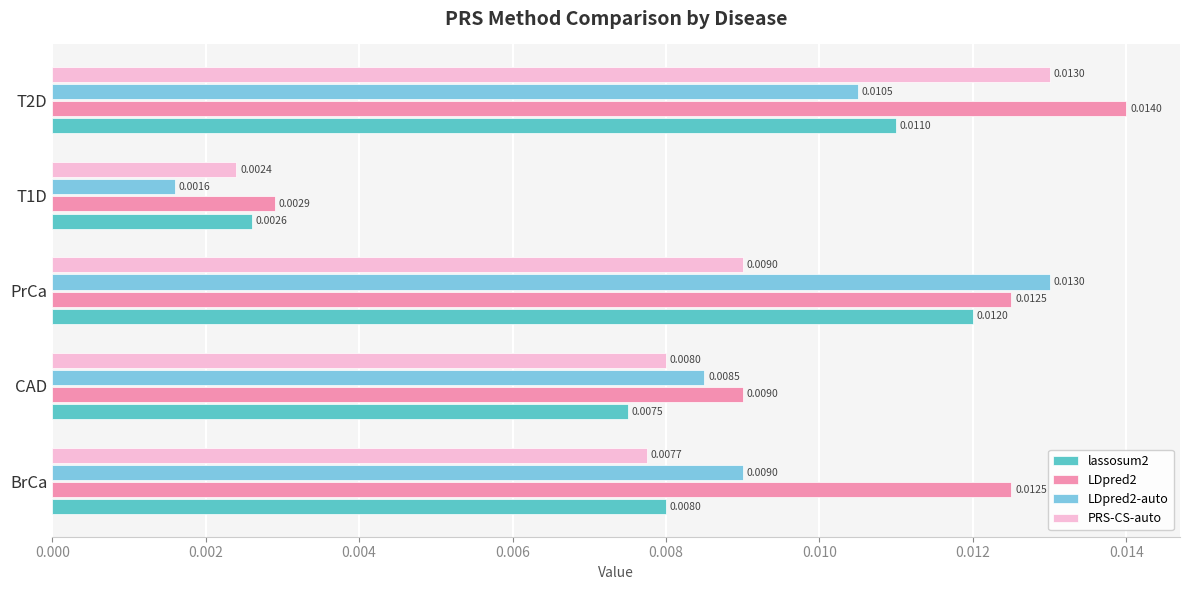

List the labels in order of PRS-CS-auto value, smallest first.

T1D, BrCa, CAD, PrCa, T2D